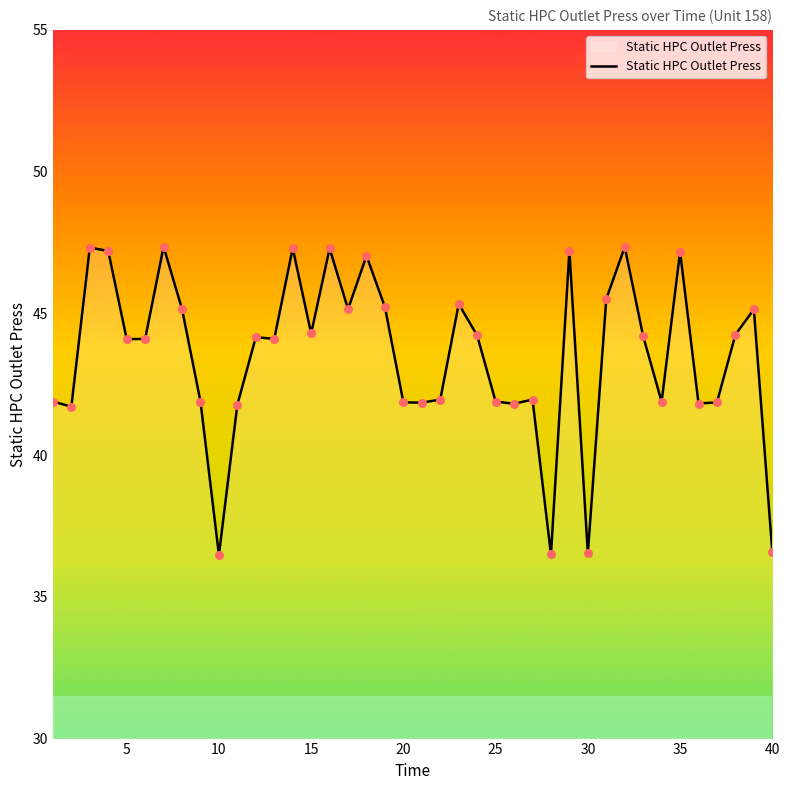

What is the maximum value shown in the chart?

47.4